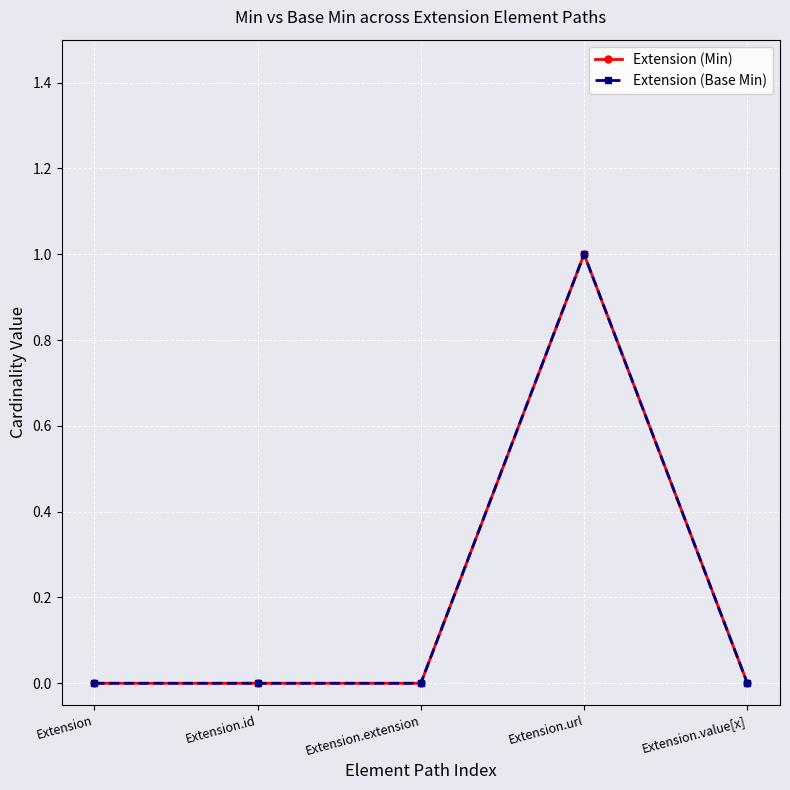

Count the Extension (Min) values in the range 0 to 1.

5